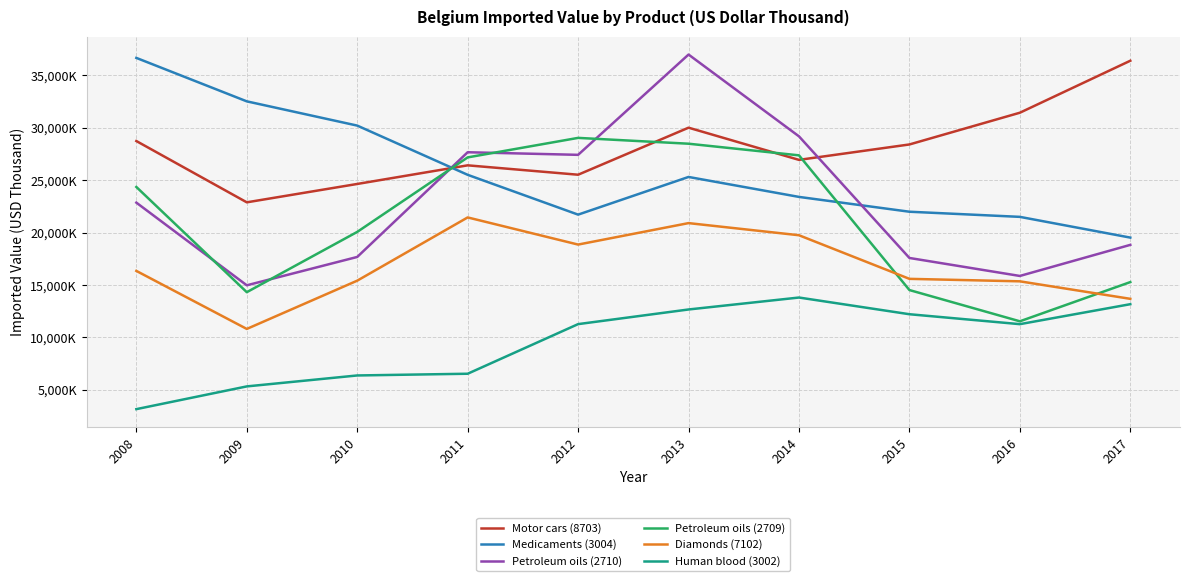

Reading left to right, extract all data points from this chart.

Motor cars (8703): 28744676	22896211	24648854	26426200	25530230	30018356	26947443	28418031	31446548	36407605
Medicaments (3004): 36677294	32531410	30218190	25521134	21722464	25317676	23413376	21999441	21509192	19530621
Petroleum oils (2710): 22867115	14978222	17683850	27675692	27427990	36997633	29191186	17586855	15870592	18837607
Petroleum oils (2709): 24362042	14321381	20073788	27183907	29045384	28489122	27379579	14525047	11543746	15284857
Diamonds (7102): 16352259	10815288	15420974	21454956	18865207	20913053	19755381	15594445	15357721	13687791
Human blood (3002): 3161861	5331190	6375583	6539711	11274240	12671538	13811788	12218128	11270793	13176134